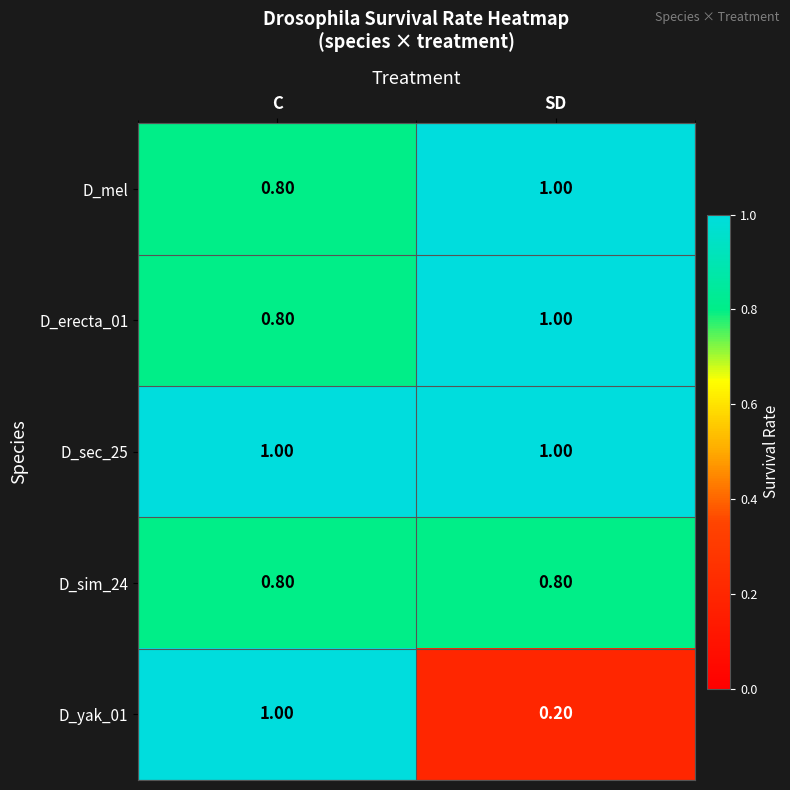

What is the smallest value displayed?

0.2